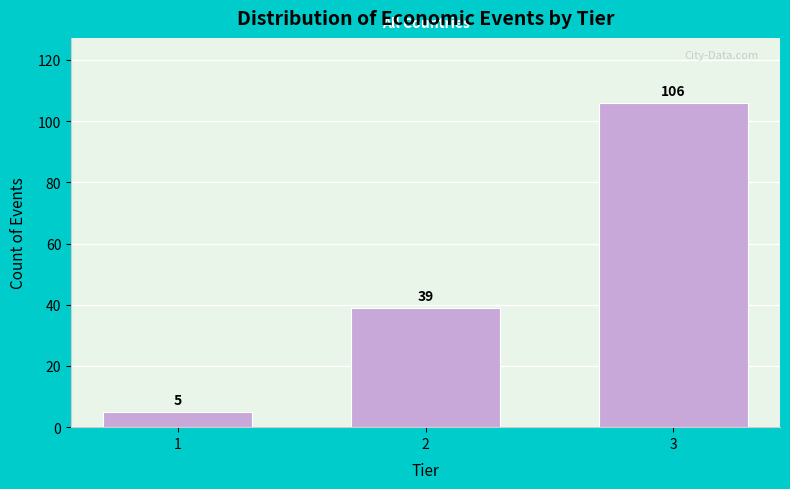

Reading left to right, list all the values displayed in this chart.

1=5	2=39	3=106